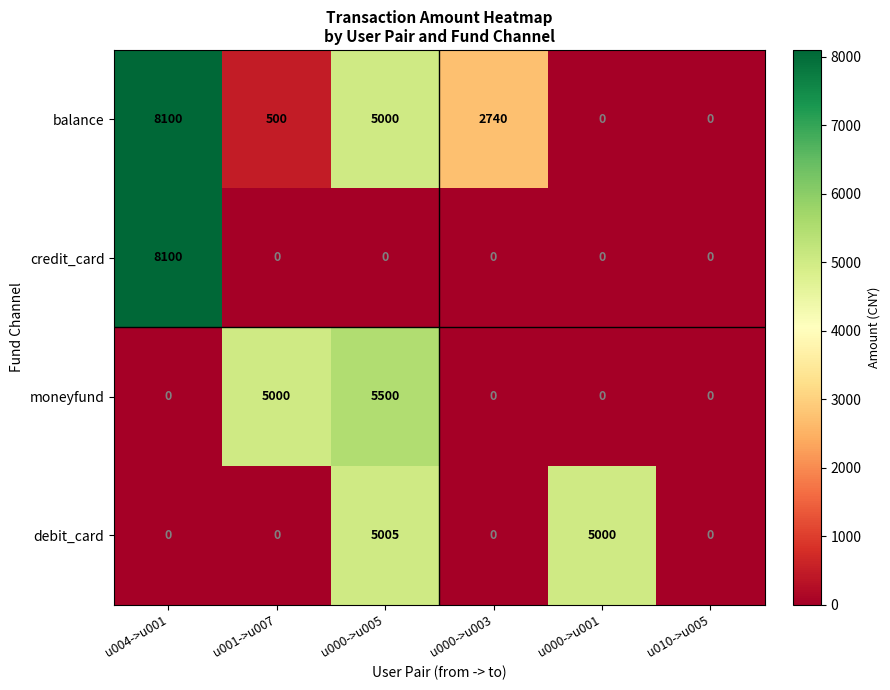

What is the sum of the balance values at u000->u003 and u010->u005?

2740